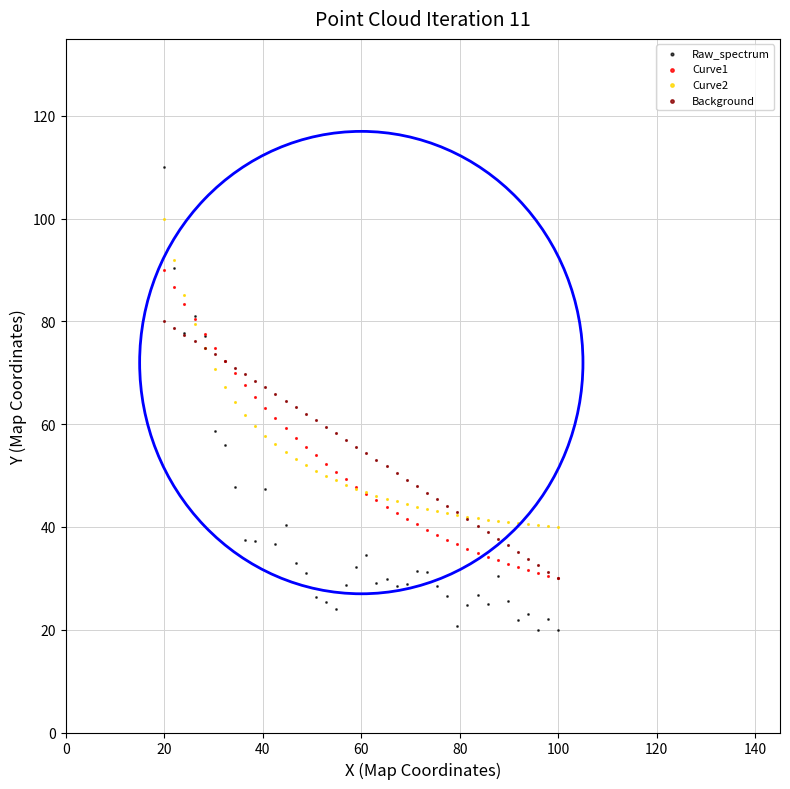

What are all the series names shown in the legend?

Raw_spectrum, Curve1, Curve2, Background